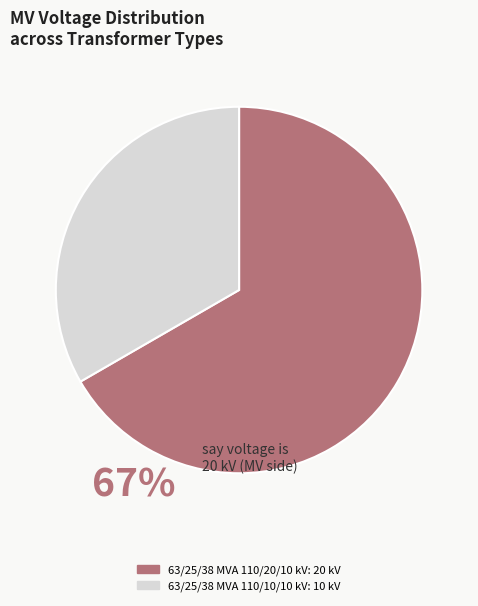

Count the number of slices in the pie.

2